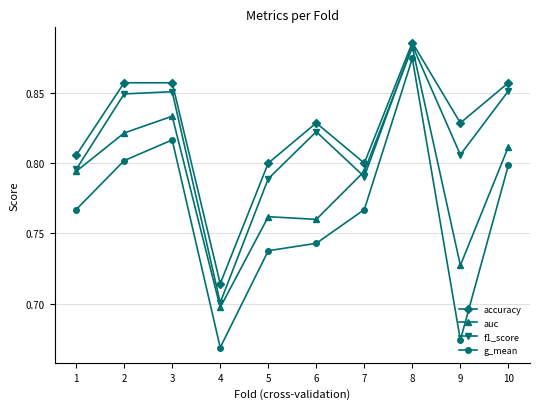

What is the total value across all series at 5?

3.1